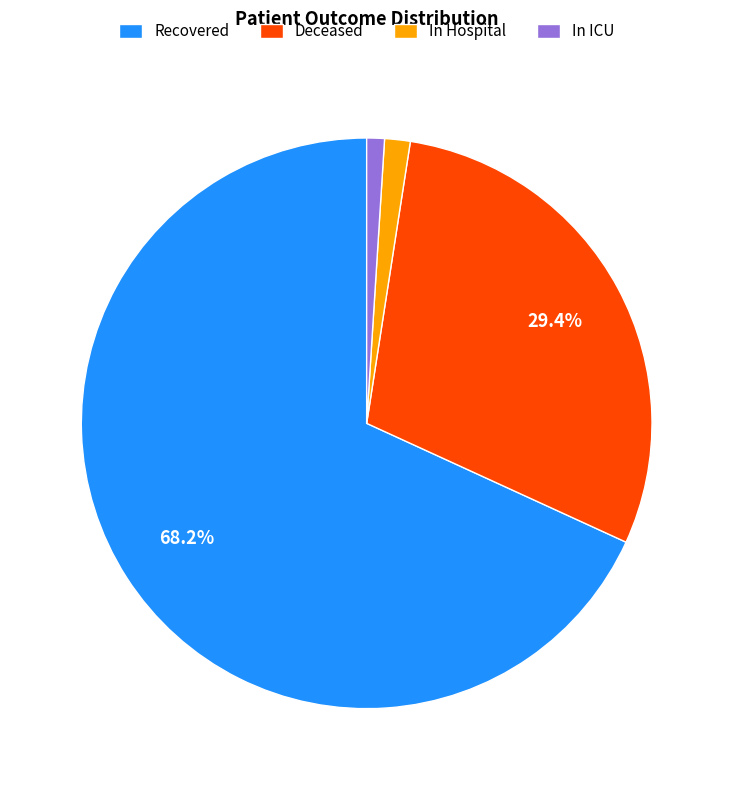

Between Deceased and In ICU, which is larger?

Deceased